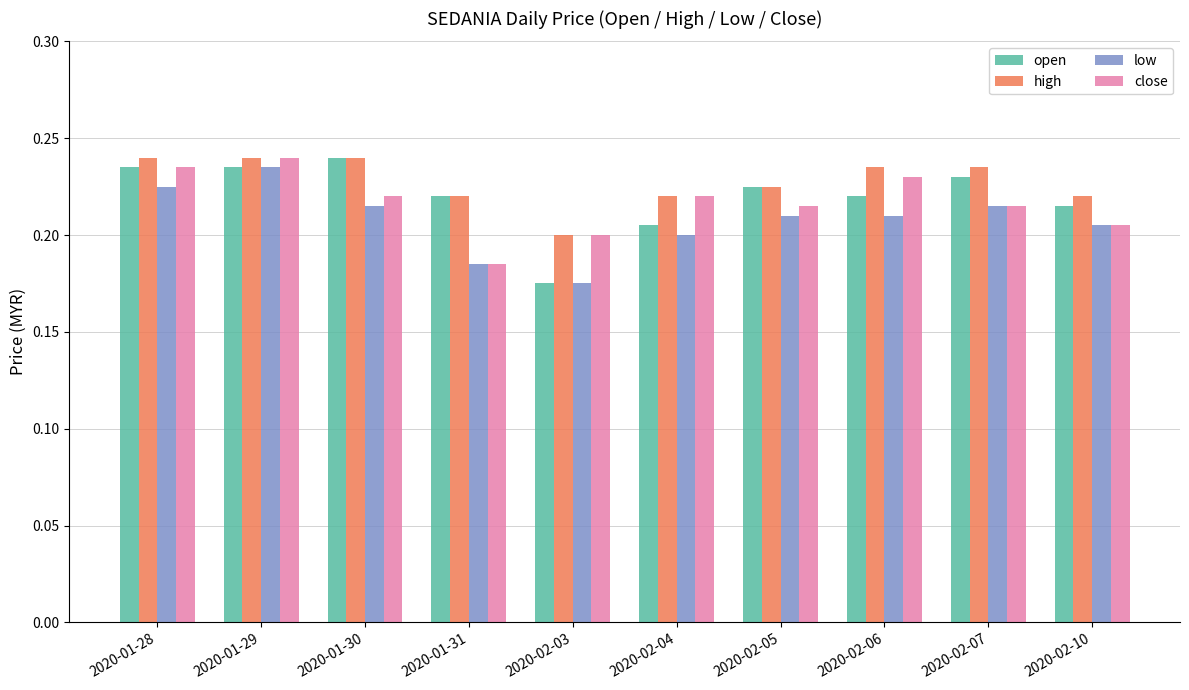

What is the label of the 6th bar from the right?

2020-02-03